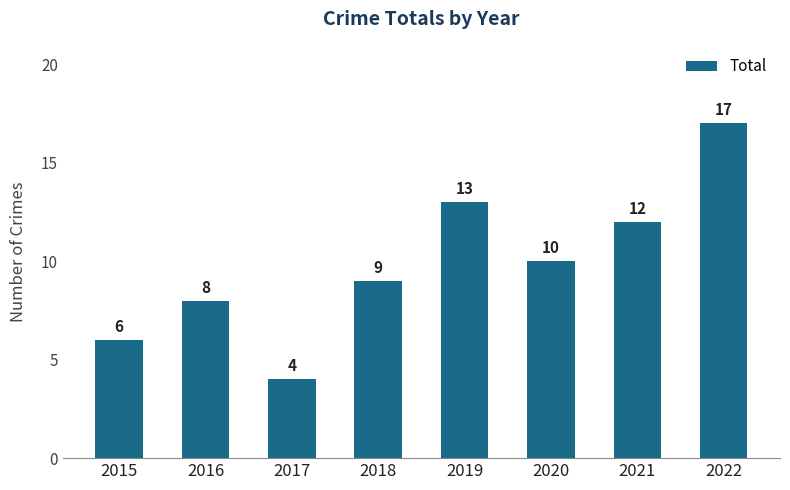

What is the value of the 5th bar from the left?

13